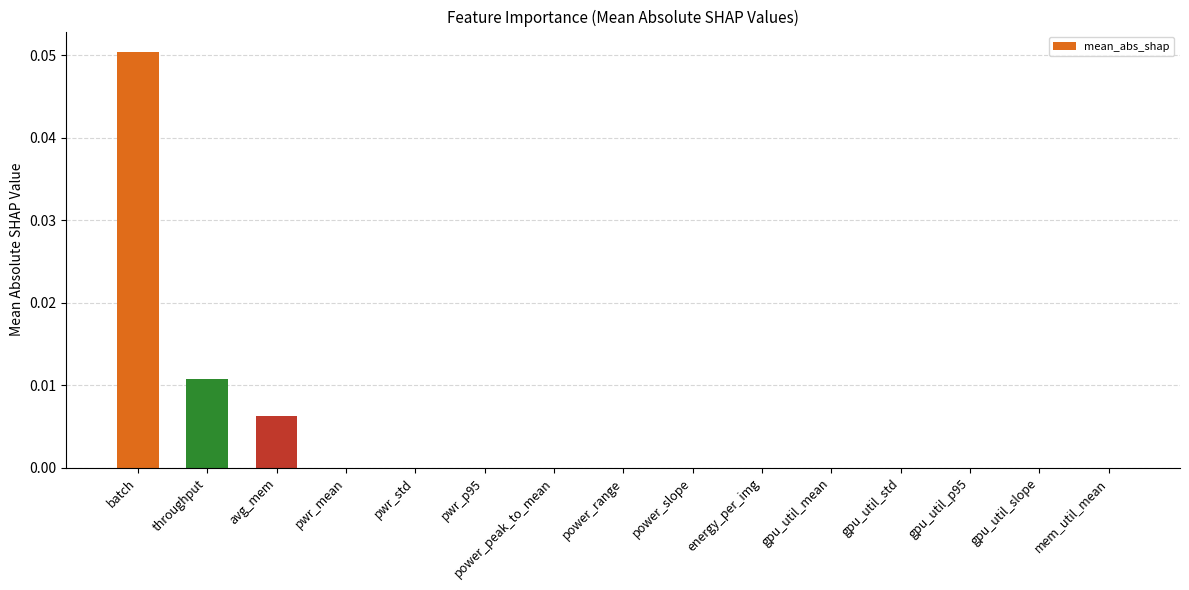

Is it true that the value at power_slope is 0.0?

True